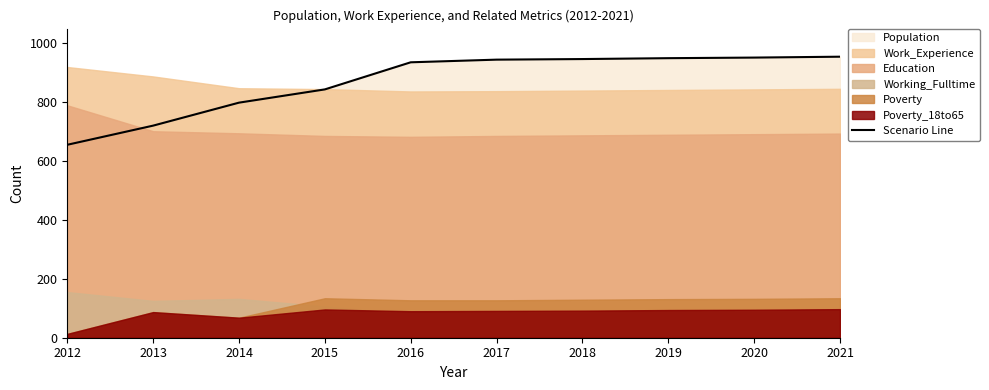

Which has a higher value, 2015 or 2016?

2016